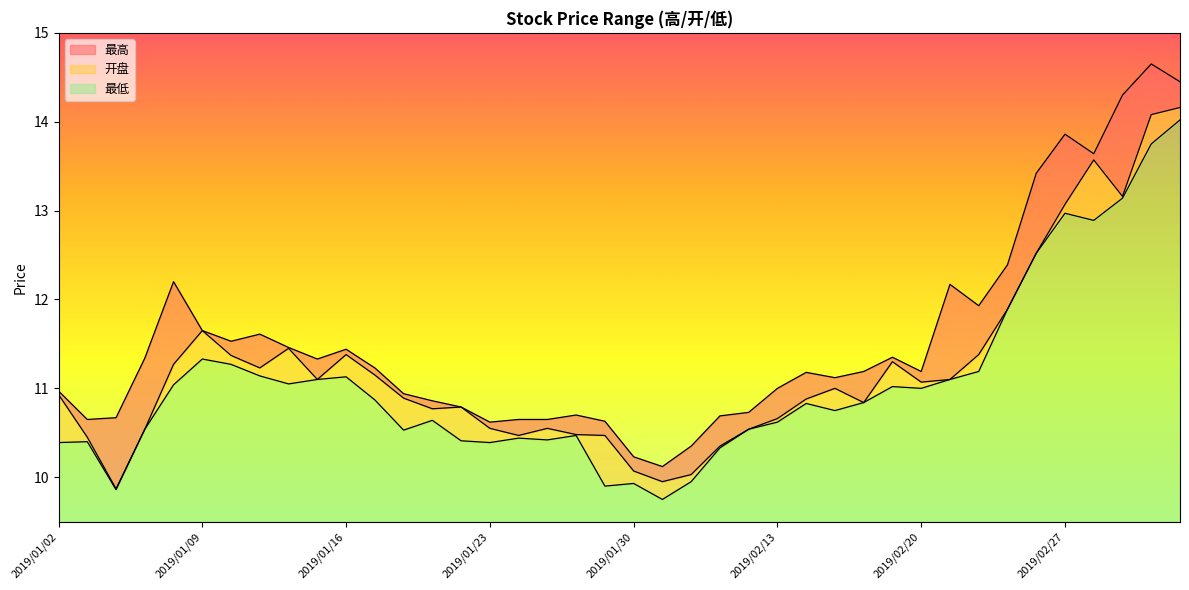

Between 2019/02/15 and 2019/01/09, which is larger?

2019/01/09